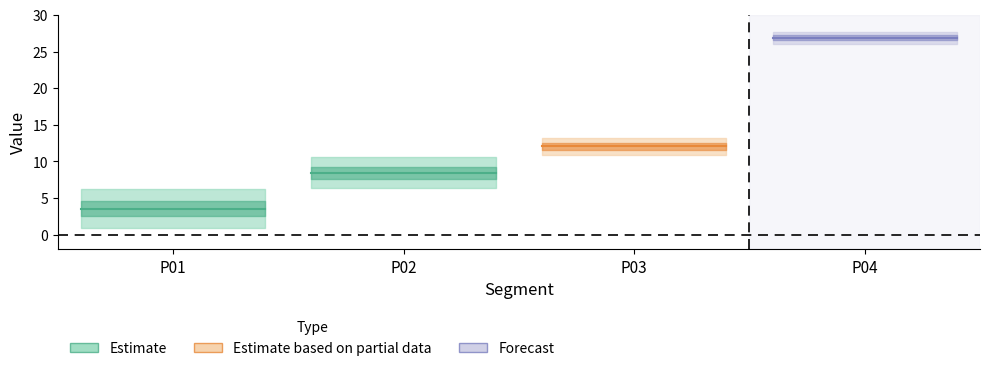

What is the maximum value shown in the chart?

27.7